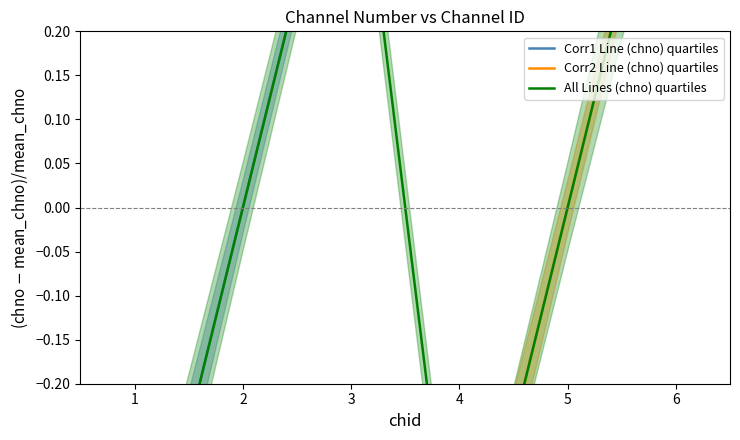

Is the value of Corr1 Line (chno) at 3 greater than the value of Corr2 Line (chno) at 2?

Yes